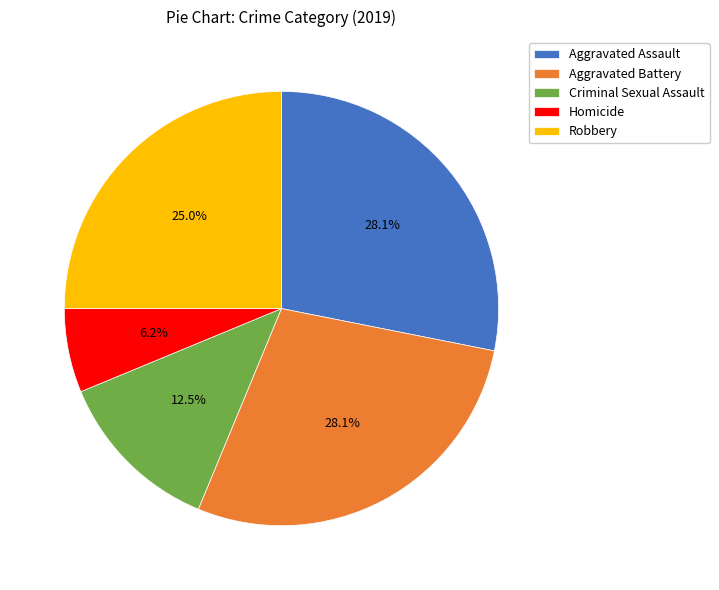

Count the number of slices in the pie.

5